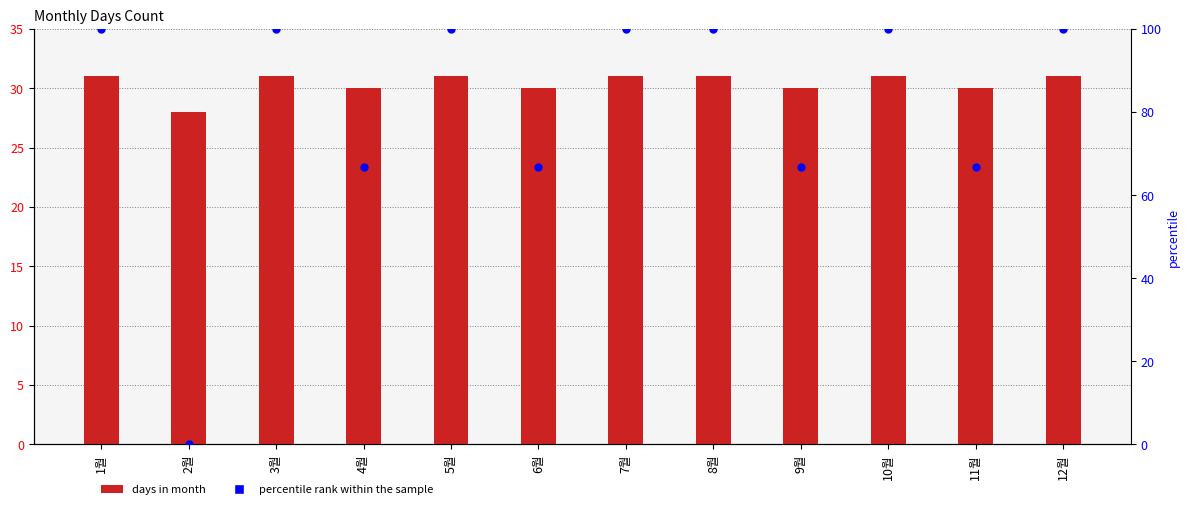

At how many categories does at least one series exceed 18?

12